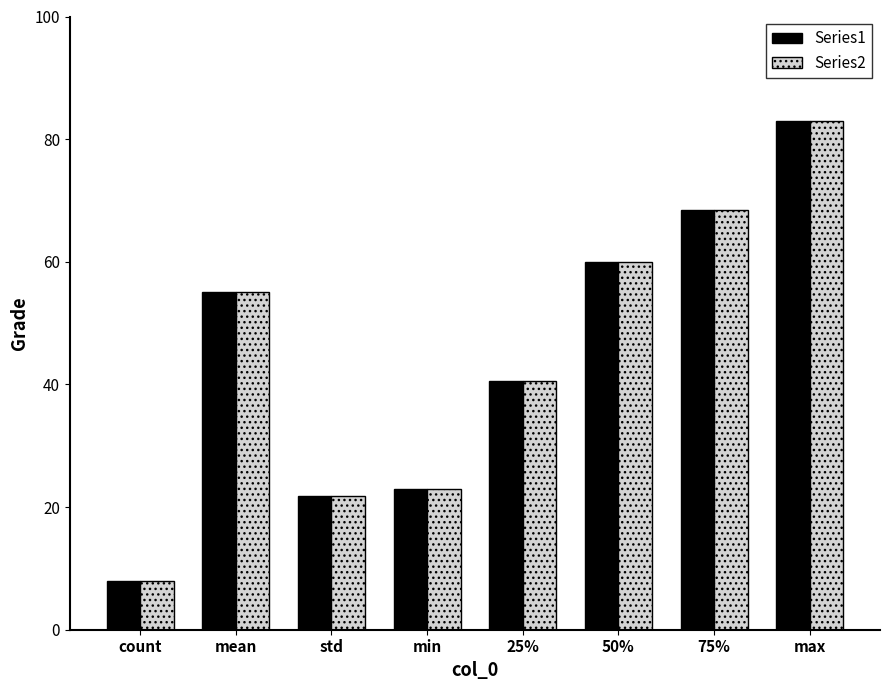

How many bars are there in each group?

2